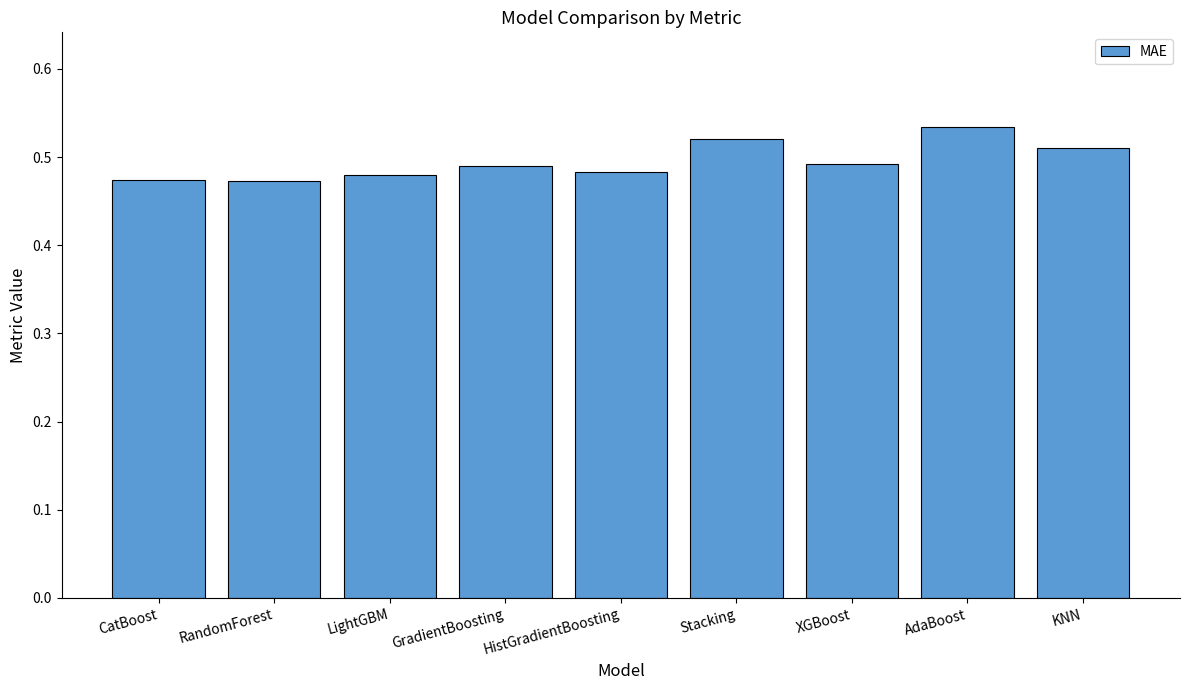

Between LightGBM and CatBoost, which is larger?

LightGBM